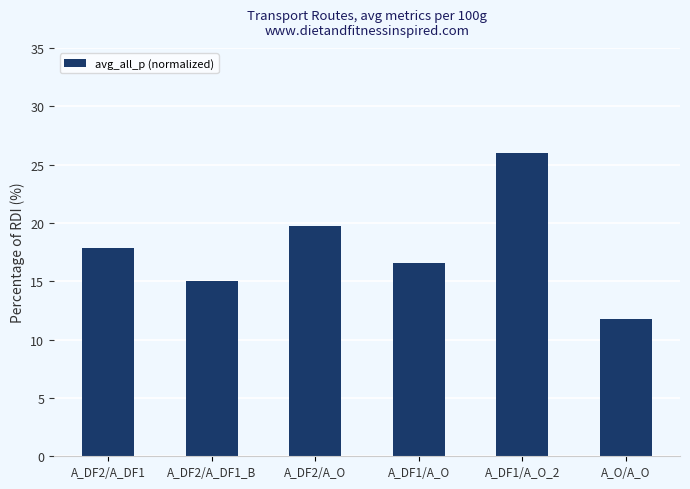

What is the label of the 1st bar from the right?

A_O/A_O